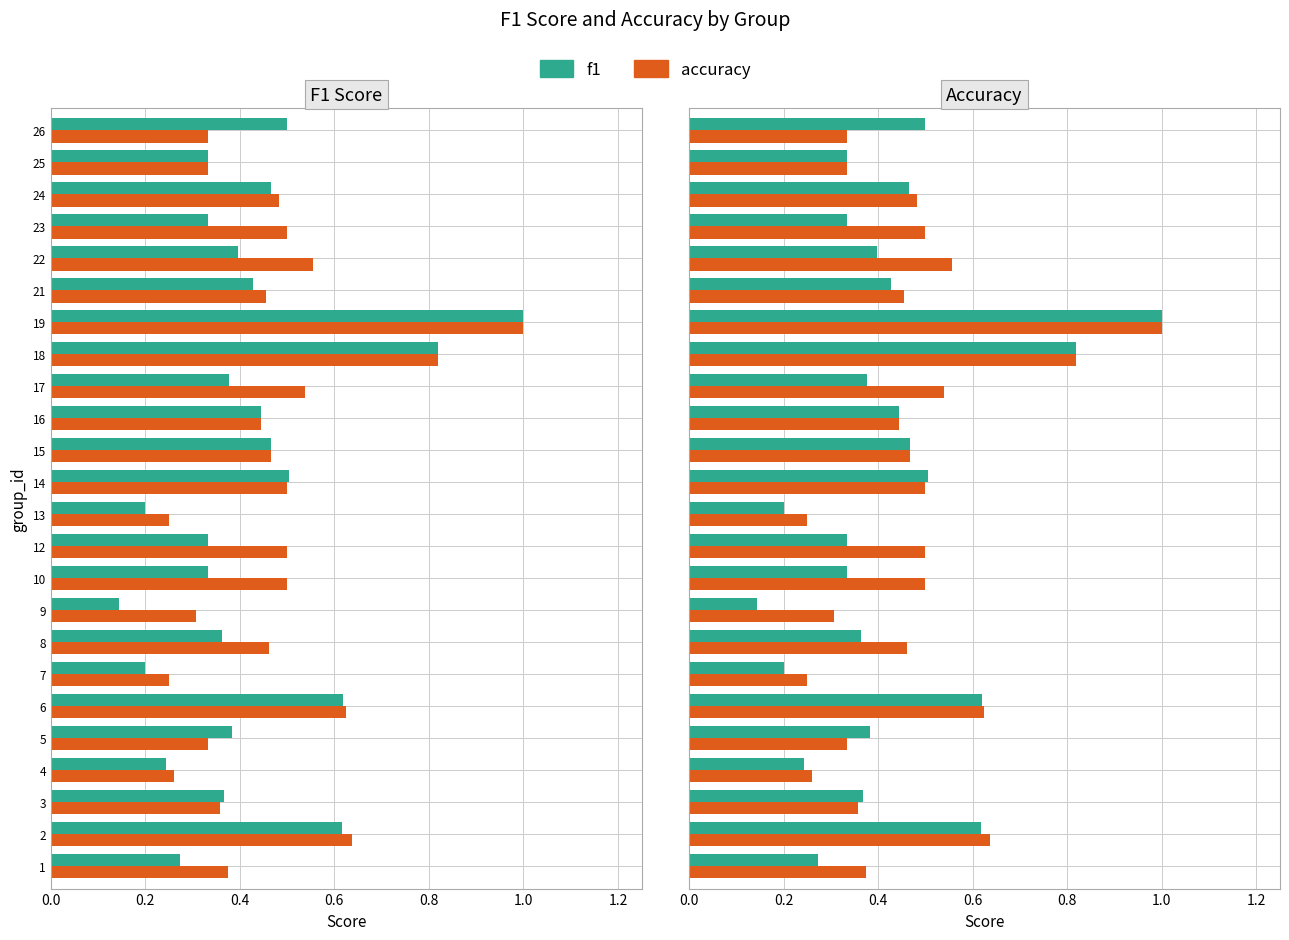

How many bars are there in each group?

2